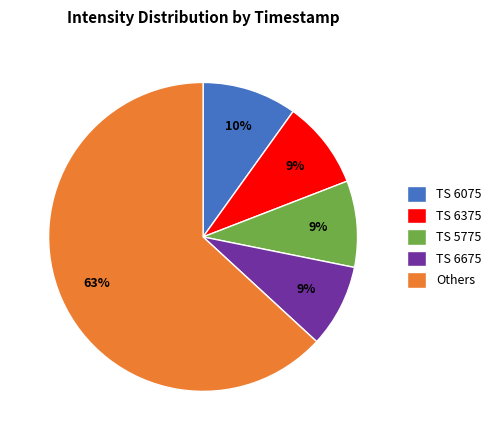

Does any single category account for the majority?

Yes